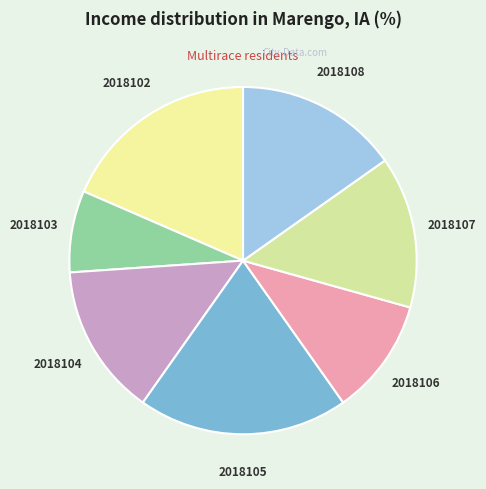

Do 2018106 and 2018103 together represent more than half of the pie?

No